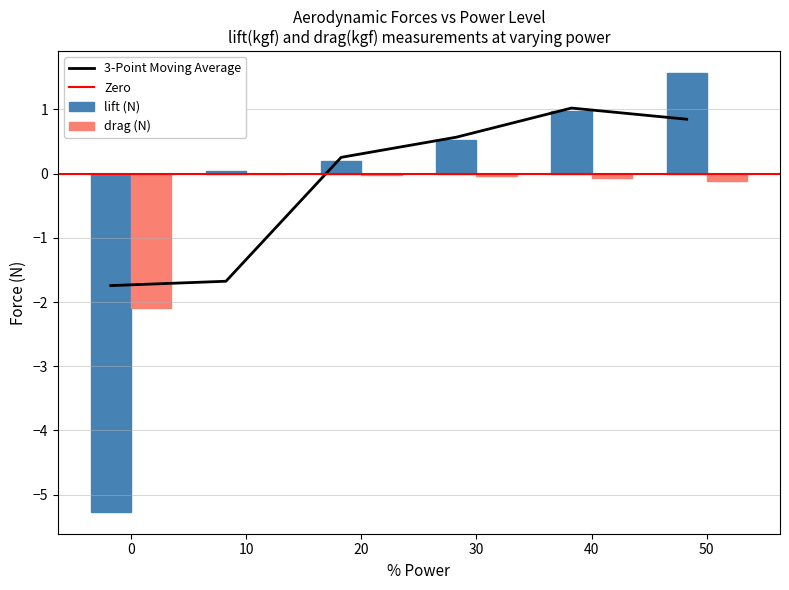

Which has a higher value, 20 or 50?

50